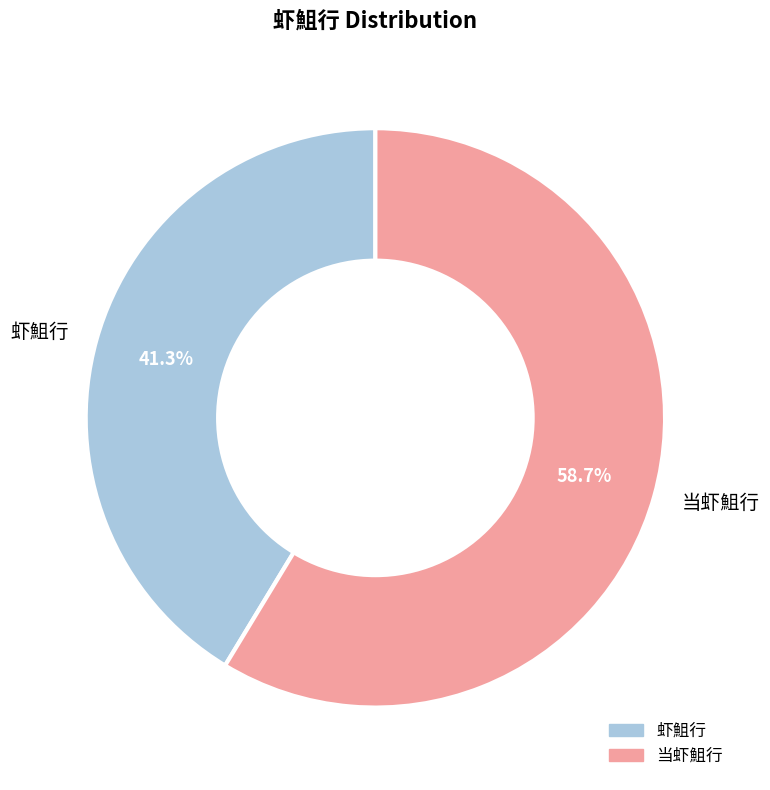

To the nearest percent, what is the combined percentage of 虾䱉行 and 当虾䱉行?

100%